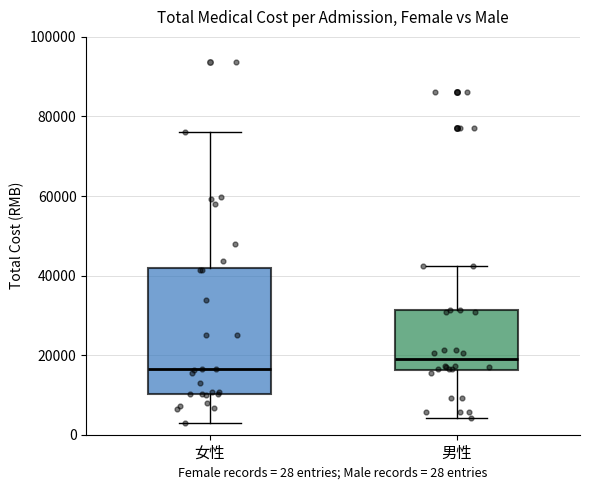

Reading left to right, read every box against the y-axis: the position of its median line, the range the box covers, and the ends of its whiskers. The values are not printed on the chart, so give them approximately, as read against the axis.

女性: median 16000, box 10000 to 42000, whiskers 2000 to 76000
男性: median 18000, box 16000 to 32000, whiskers 4000 to 42000